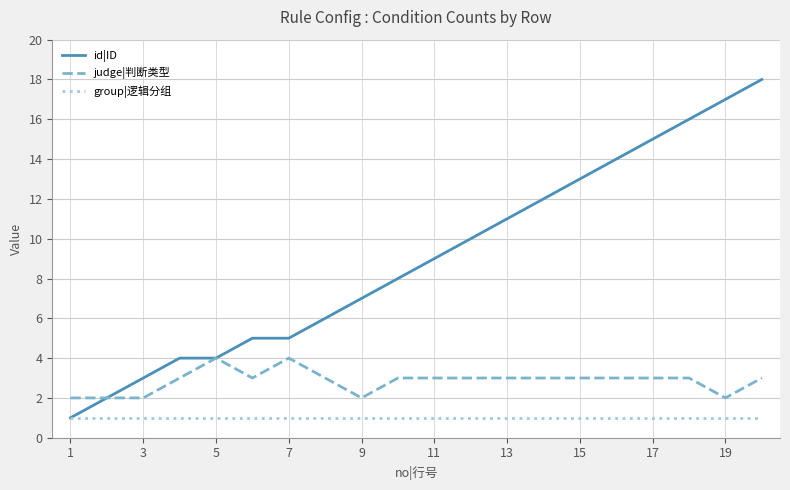

Which series has the largest total across all categories?

id|ID